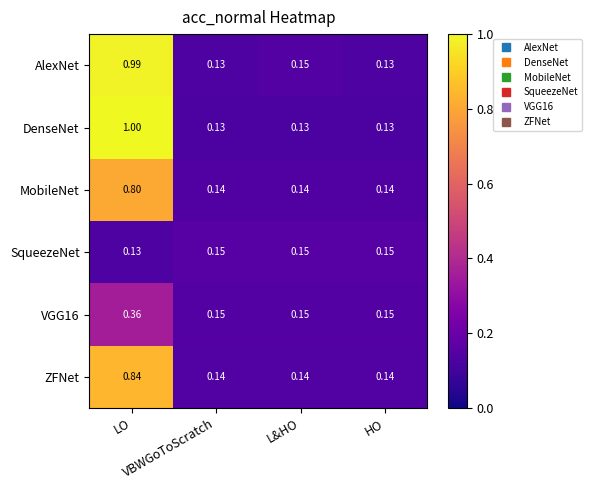

Which series has the largest range (max minus min)?

DenseNet